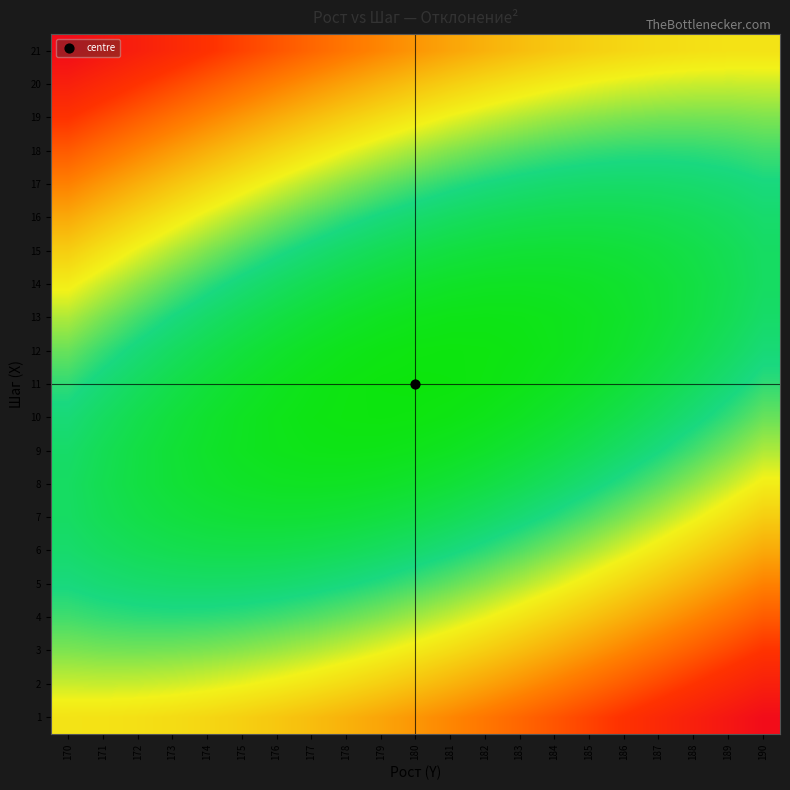

Reading left to right, what are all the values shown in this chart?

1: 170=100.0	171=100.5	172=102.0	173=104.5	174=108.0	175=112.5	176=118.0	177=124.5	178=132.0	179=140.5	180=150.0	181=160.5	182=172.0	183=184.5	184=198.0	185=212.5	186=228.0	187=244.5	188=262.0	189=280.5	190=300.0
2: 170=81.5	171=81.0	172=81.5	173=83.0	174=85.5	175=89.0	176=93.5	177=99.0	178=105.5	179=113.0	180=121.5	181=131.0	182=141.5	183=153.0	184=165.5	185=179.0	186=193.5	187=209.0	188=225.5	189=243.0	190=261.5
3: 170=66.0	171=64.5	172=64.0	173=64.5	174=66.0	175=68.5	176=72.0	177=76.5	178=82.0	179=88.5	180=96.0	181=104.5	182=114.0	183=124.5	184=136.0	185=148.5	186=162.0	187=176.5	188=192.0	189=208.5	190=226.0
4: 170=53.5	171=51.0	172=49.5	173=49.0	174=49.5	175=51.0	176=53.5	177=57.0	178=61.5	179=67.0	180=73.5	181=81.0	182=89.5	183=99.0	184=109.5	185=121.0	186=133.5	187=147.0	188=161.5	189=177.0	190=193.5
5: 170=44.0	171=40.5	172=38.0	173=36.5	174=36.0	175=36.5	176=38.0	177=40.5	178=44.0	179=48.5	180=54.0	181=60.5	182=68.0	183=76.5	184=86.0	185=96.5	186=108.0	187=120.5	188=134.0	189=148.5	190=164.0
6: 170=37.5	171=33.0	172=29.5	173=27.0	174=25.5	175=25.0	176=25.5	177=27.0	178=29.5	179=33.0	180=37.5	181=43.0	182=49.5	183=57.0	184=65.5	185=75.0	186=85.5	187=97.0	188=109.5	189=123.0	190=137.5
7: 170=34.0	171=28.5	172=24.0	173=20.5	174=18.0	175=16.5	176=16.0	177=16.5	178=18.0	179=20.5	180=24.0	181=28.5	182=34.0	183=40.5	184=48.0	185=56.5	186=66.0	187=76.5	188=88.0	189=100.5	190=114.0
8: 170=33.5	171=27.0	172=21.5	173=17.0	174=13.5	175=11.0	176=9.5	177=9.0	178=9.5	179=11.0	180=13.5	181=17.0	182=21.5	183=27.0	184=33.5	185=41.0	186=49.5	187=59.0	188=69.5	189=81.0	190=93.5
9: 170=36.0	171=28.5	172=22.0	173=16.5	174=12.0	175=8.5	176=6.0	177=4.5	178=4.0	179=4.5	180=6.0	181=8.5	182=12.0	183=16.5	184=22.0	185=28.5	186=36.0	187=44.5	188=54.0	189=64.5	190=76.0
10: 170=41.5	171=33.0	172=25.5	173=19.0	174=13.5	175=9.0	176=5.5	177=3.0	178=1.5	179=1.0	180=1.5	181=3.0	182=5.5	183=9.0	184=13.5	185=19.0	186=25.5	187=33.0	188=41.5	189=51.0	190=61.5
11: 170=50.0	171=40.5	172=32.0	173=24.5	174=18.0	175=12.5	176=8.0	177=4.5	178=2.0	179=0.5	180=0.0	181=0.5	182=2.0	183=4.5	184=8.0	185=12.5	186=18.0	187=24.5	188=32.0	189=40.5	190=50.0
12: 170=61.5	171=51.0	172=41.5	173=33.0	174=25.5	175=19.0	176=13.5	177=9.0	178=5.5	179=3.0	180=1.5	181=1.0	182=1.5	183=3.0	184=5.5	185=9.0	186=13.5	187=19.0	188=25.5	189=33.0	190=41.5
13: 170=76.0	171=64.5	172=54.0	173=44.5	174=36.0	175=28.5	176=22.0	177=16.5	178=12.0	179=8.5	180=6.0	181=4.5	182=4.0	183=4.5	184=6.0	185=8.5	186=12.0	187=16.5	188=22.0	189=28.5	190=36.0
14: 170=93.5	171=81.0	172=69.5	173=59.0	174=49.5	175=41.0	176=33.5	177=27.0	178=21.5	179=17.0	180=13.5	181=11.0	182=9.5	183=9.0	184=9.5	185=11.0	186=13.5	187=17.0	188=21.5	189=27.0	190=33.5
15: 170=114.0	171=100.5	172=88.0	173=76.5	174=66.0	175=56.5	176=48.0	177=40.5	178=34.0	179=28.5	180=24.0	181=20.5	182=18.0	183=16.5	184=16.0	185=16.5	186=18.0	187=20.5	188=24.0	189=28.5	190=34.0
16: 170=137.5	171=123.0	172=109.5	173=97.0	174=85.5	175=75.0	176=65.5	177=57.0	178=49.5	179=43.0	180=37.5	181=33.0	182=29.5	183=27.0	184=25.5	185=25.0	186=25.5	187=27.0	188=29.5	189=33.0	190=37.5
17: 170=164.0	171=148.5	172=134.0	173=120.5	174=108.0	175=96.5	176=86.0	177=76.5	178=68.0	179=60.5	180=54.0	181=48.5	182=44.0	183=40.5	184=38.0	185=36.5	186=36.0	187=36.5	188=38.0	189=40.5	190=44.0
18: 170=193.5	171=177.0	172=161.5	173=147.0	174=133.5	175=121.0	176=109.5	177=99.0	178=89.5	179=81.0	180=73.5	181=67.0	182=61.5	183=57.0	184=53.5	185=51.0	186=49.5	187=49.0	188=49.5	189=51.0	190=53.5
19: 170=226.0	171=208.5	172=192.0	173=176.5	174=162.0	175=148.5	176=136.0	177=124.5	178=114.0	179=104.5	180=96.0	181=88.5	182=82.0	183=76.5	184=72.0	185=68.5	186=66.0	187=64.5	188=64.0	189=64.5	190=66.0
20: 170=261.5	171=243.0	172=225.5	173=209.0	174=193.5	175=179.0	176=165.5	177=153.0	178=141.5	179=131.0	180=121.5	181=113.0	182=105.5	183=99.0	184=93.5	185=89.0	186=85.5	187=83.0	188=81.5	189=81.0	190=81.5
21: 170=300.0	171=280.5	172=262.0	173=244.5	174=228.0	175=212.5	176=198.0	177=184.5	178=172.0	179=160.5	180=150.0	181=140.5	182=132.0	183=124.5	184=118.0	185=112.5	186=108.0	187=104.5	188=102.0	189=100.5	190=100.0